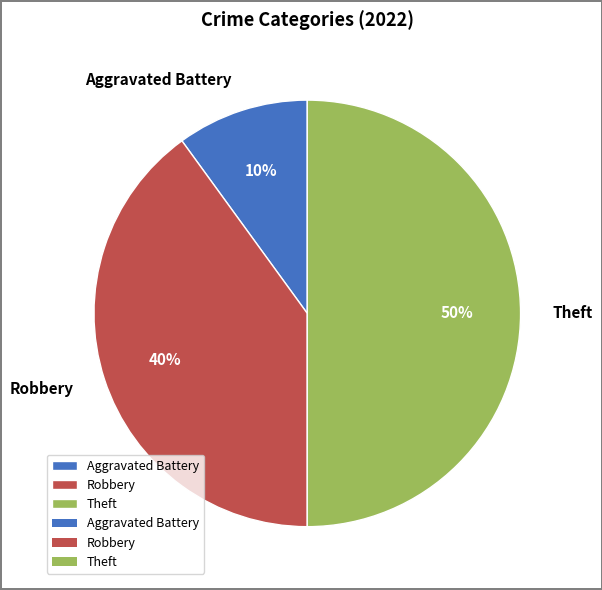

How many segments does this pie chart have?

3